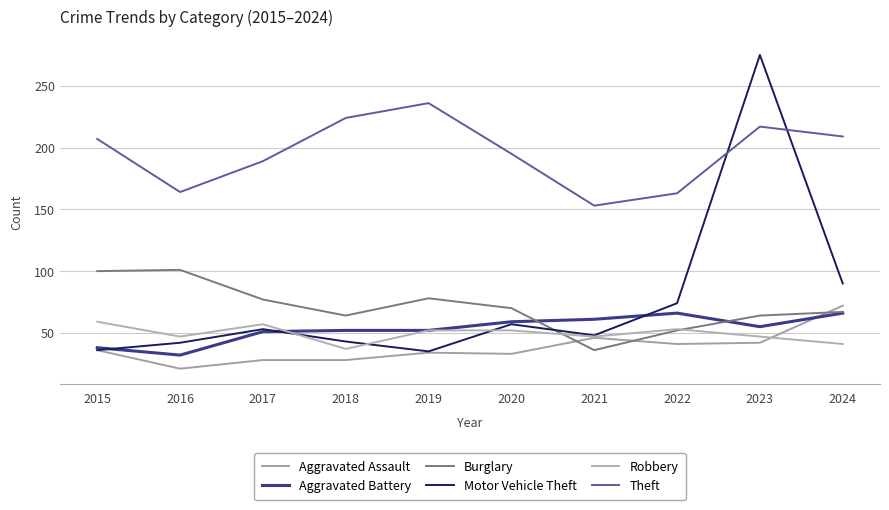

Between 2019 and 2018, which is larger?

2019